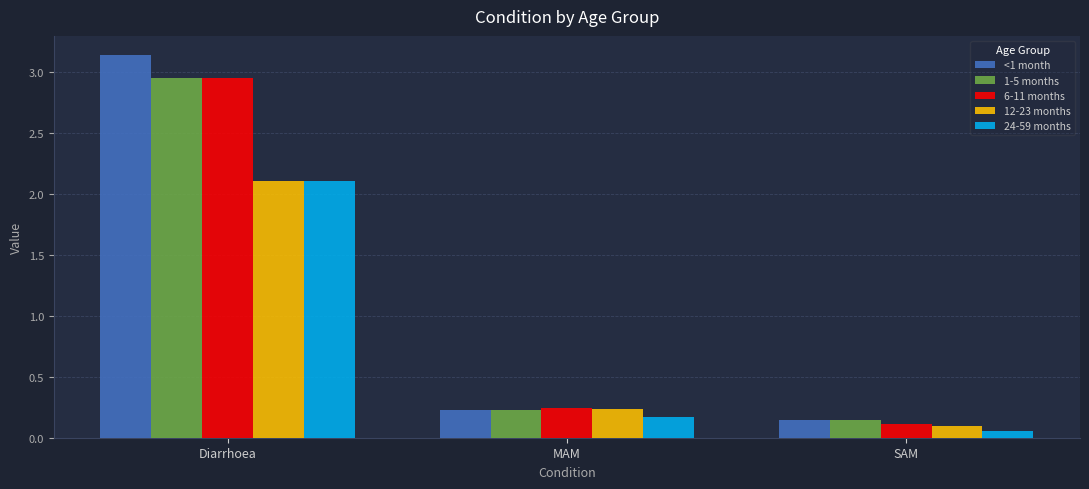

At which label is 6-11 months closest to 1?

MAM